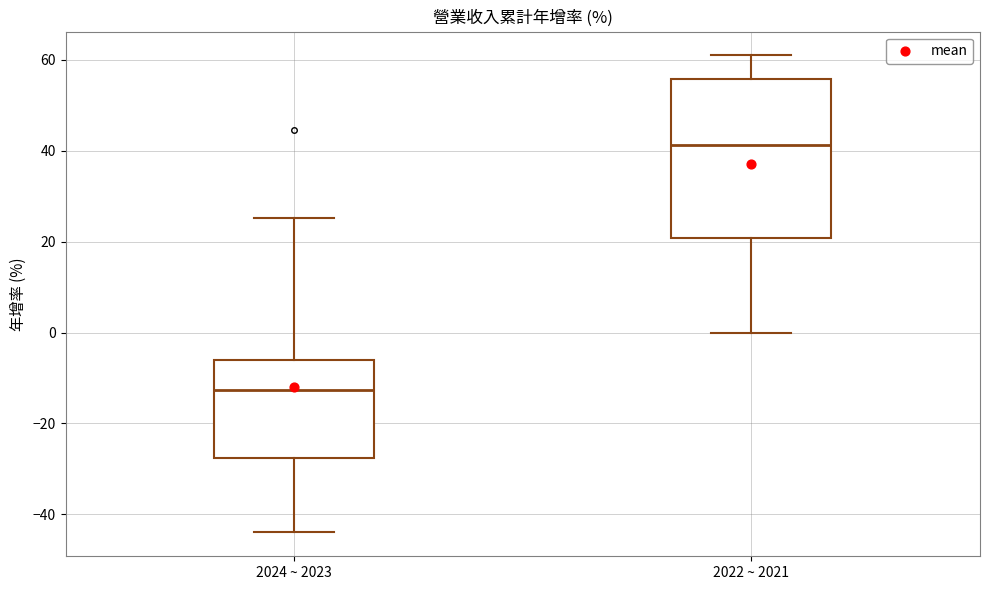

Comparing the boxes themselves (not the whiskers), which one is the tallest?

2022 ~ 2021